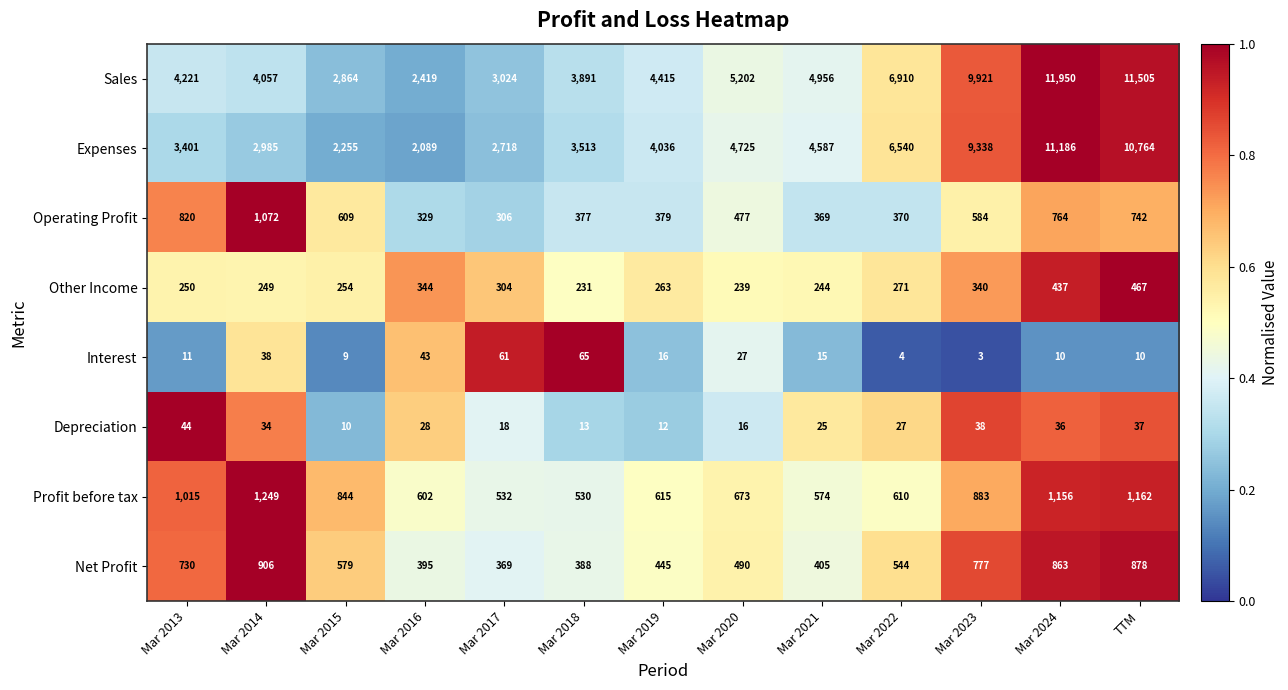

What is the highest value of the Net Profit series?

906